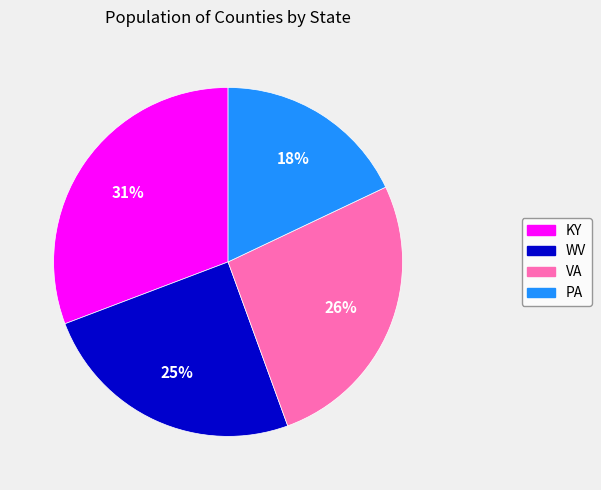

Which slice is the smallest?

PA